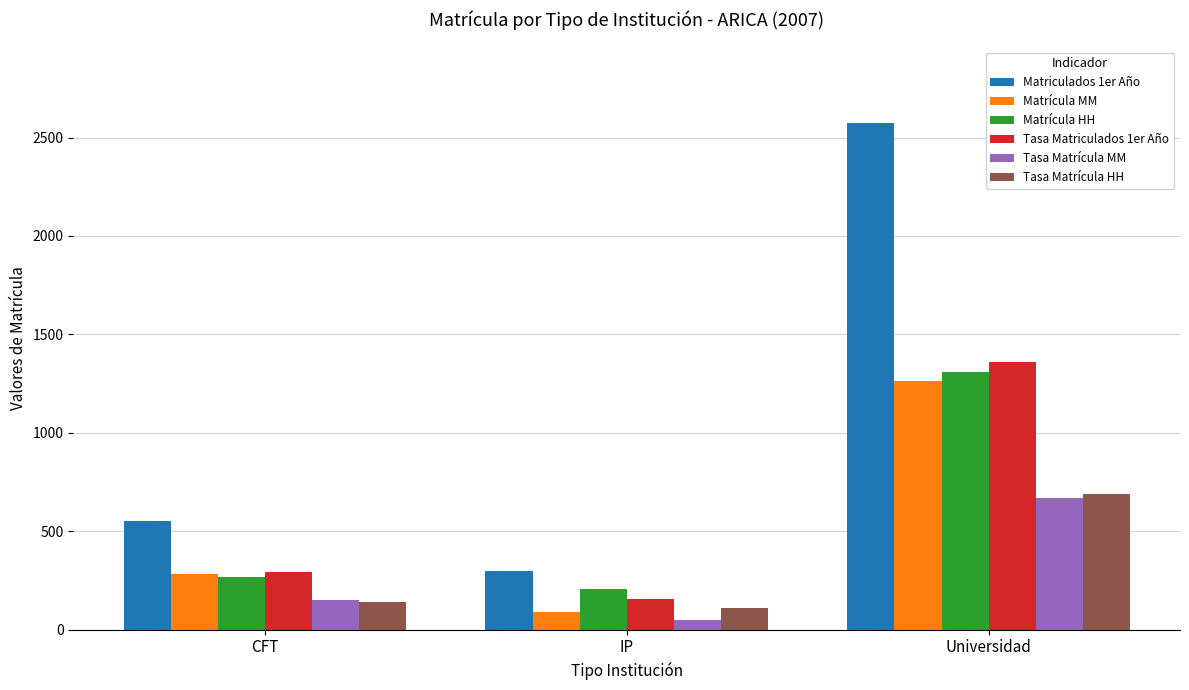

List the labels in order of Tasa Matriculados 1er Año value, smallest first.

IP, CFT, Universidad